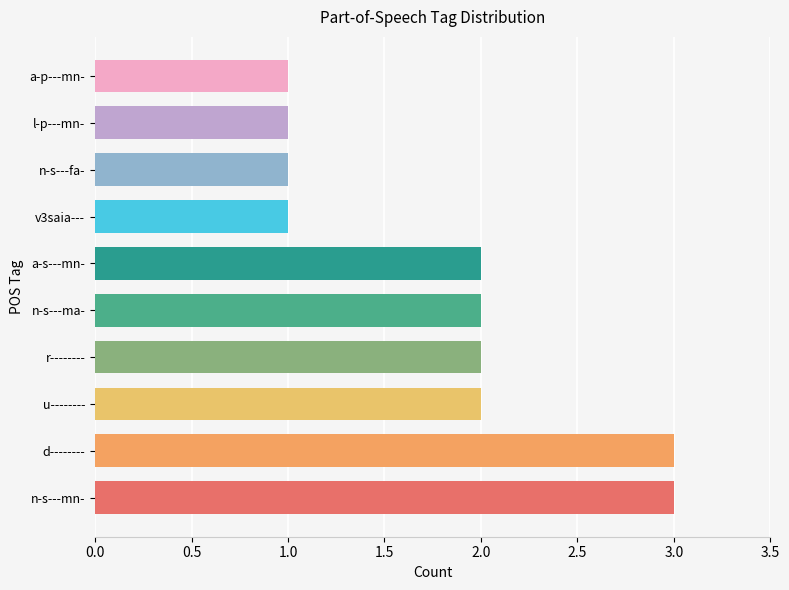

What is the ratio of the value at a-p---mn- to the value at v3saia---?

1.0